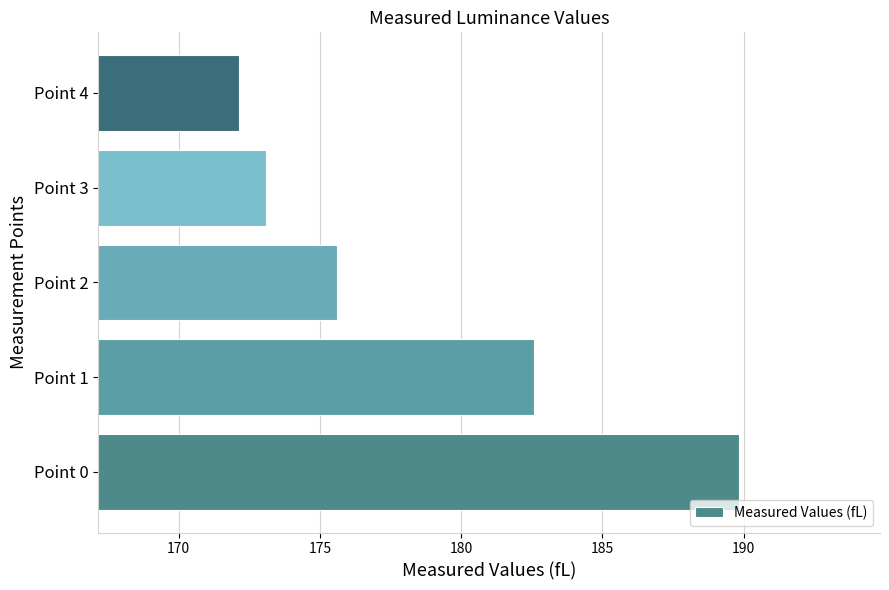

List the labels in order of value, largest first.

Point 0, Point 1, Point 2, Point 3, Point 4